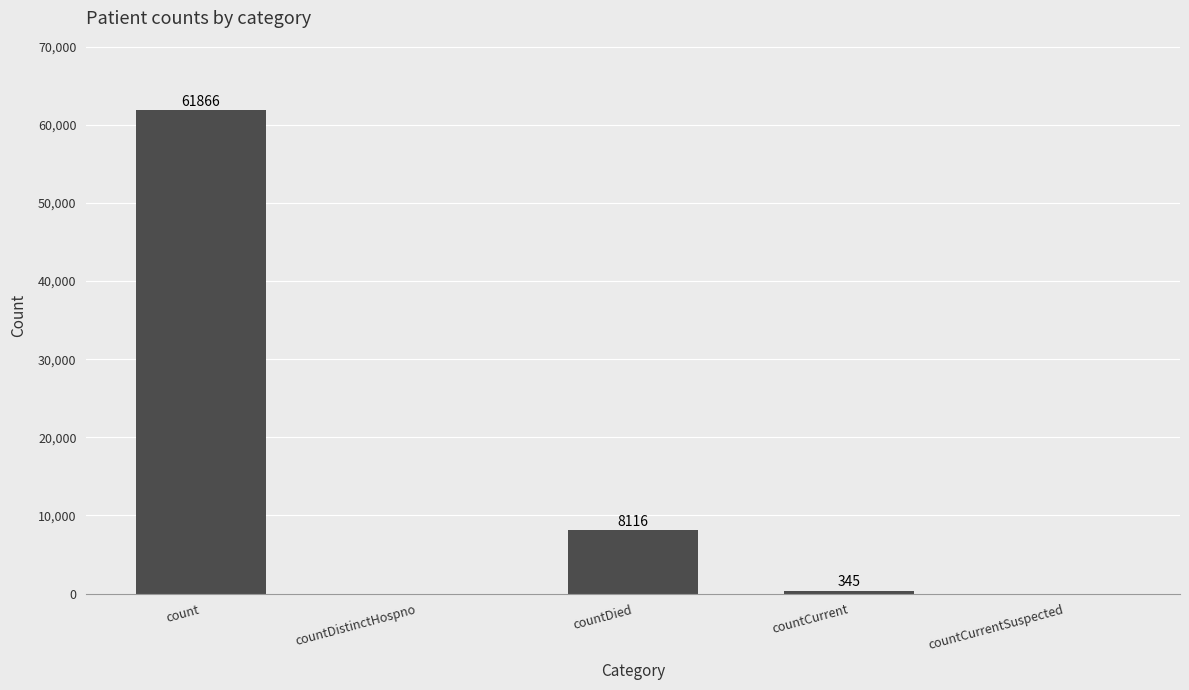

True or false: the data shows 83865 at count.

False